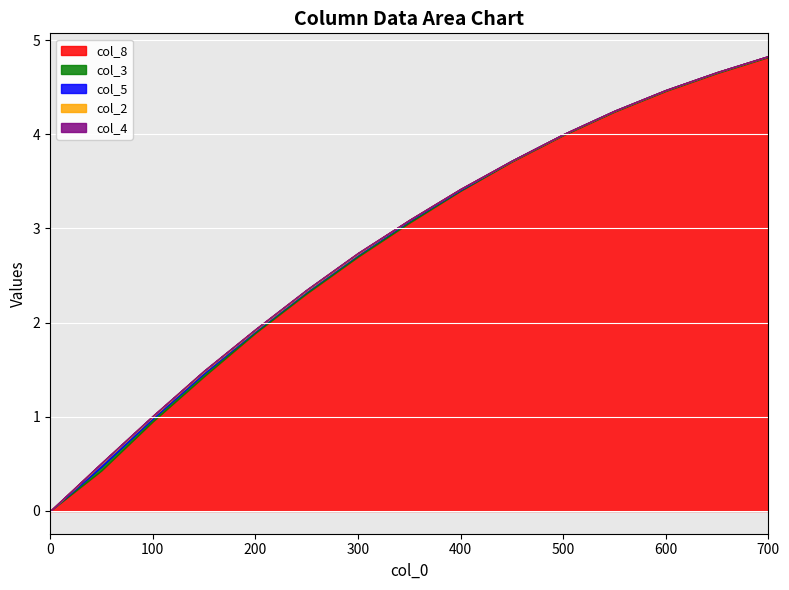

What is the highest value of the col_8 series?

4.8